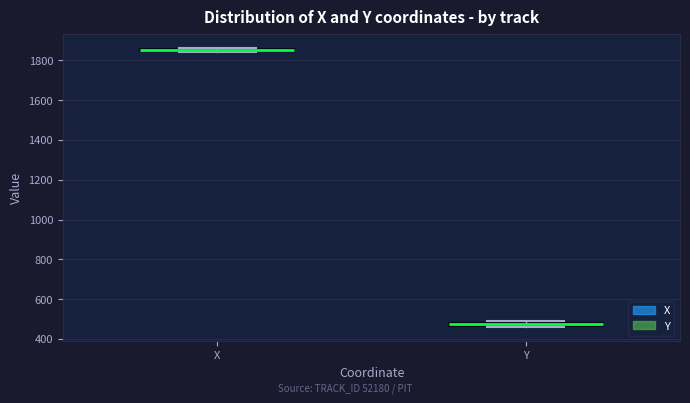

Where is the upper edge of the box for Y on the y-axis? The values are not printed on the chart, so give them approximately, as read against the axis.

480